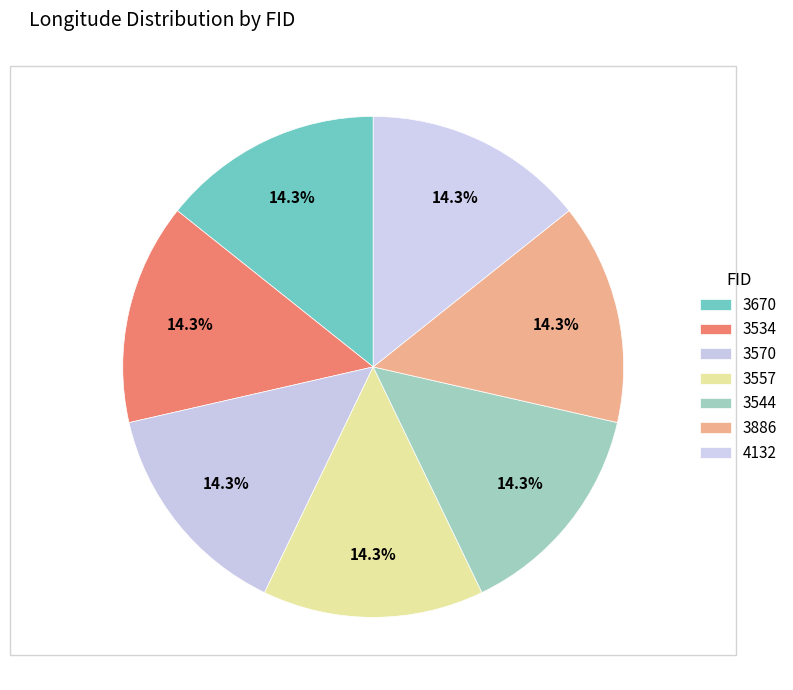

To the nearest percent, what portion does 4132 represent?

14%